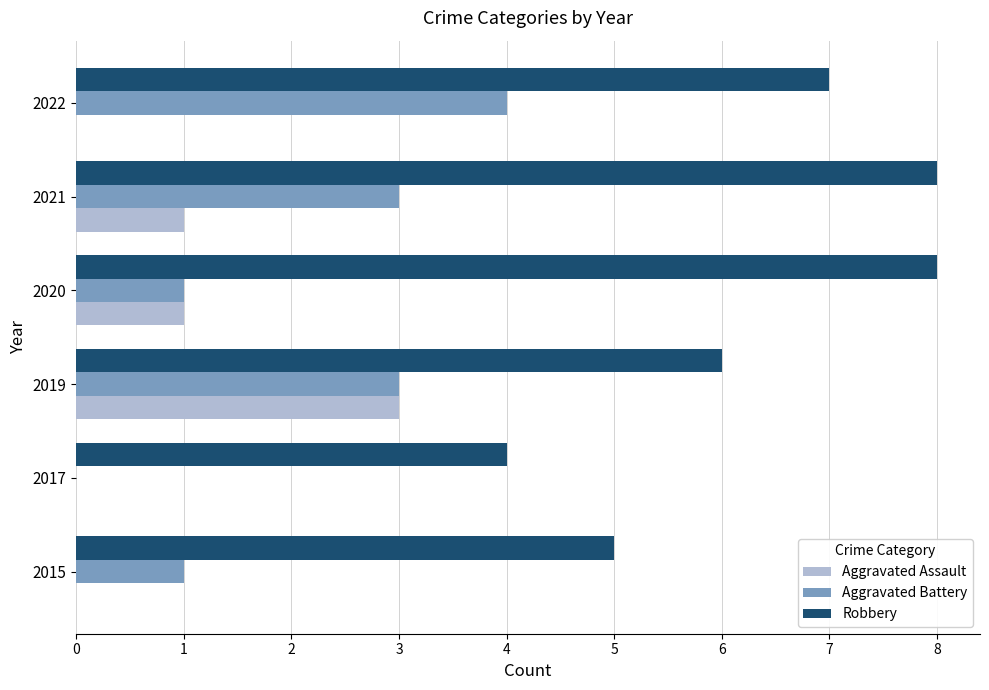

What is the maximum value shown in the chart?

8